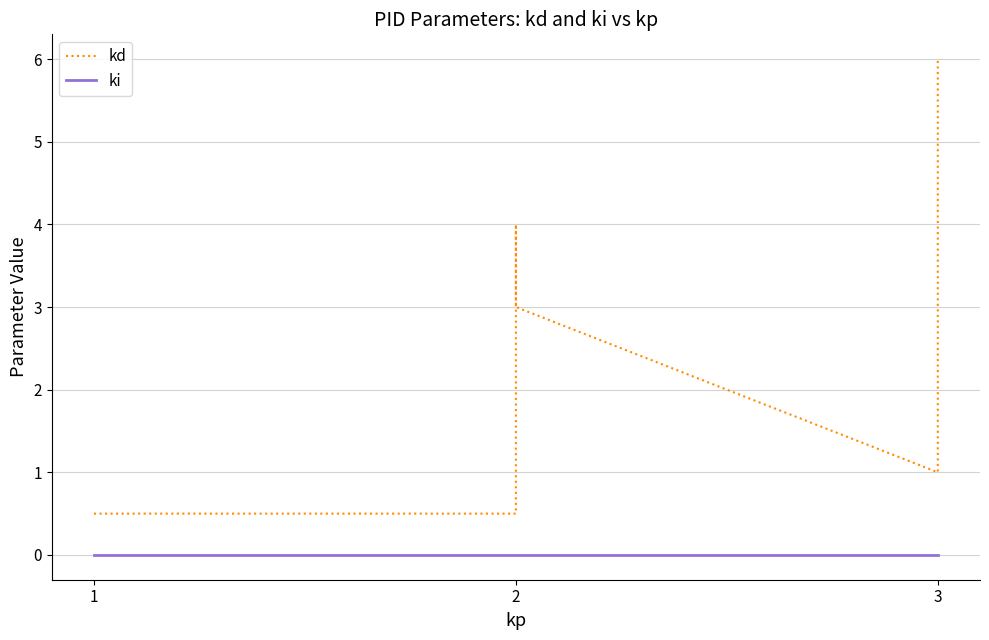

How many distinct data groups are displayed?

2